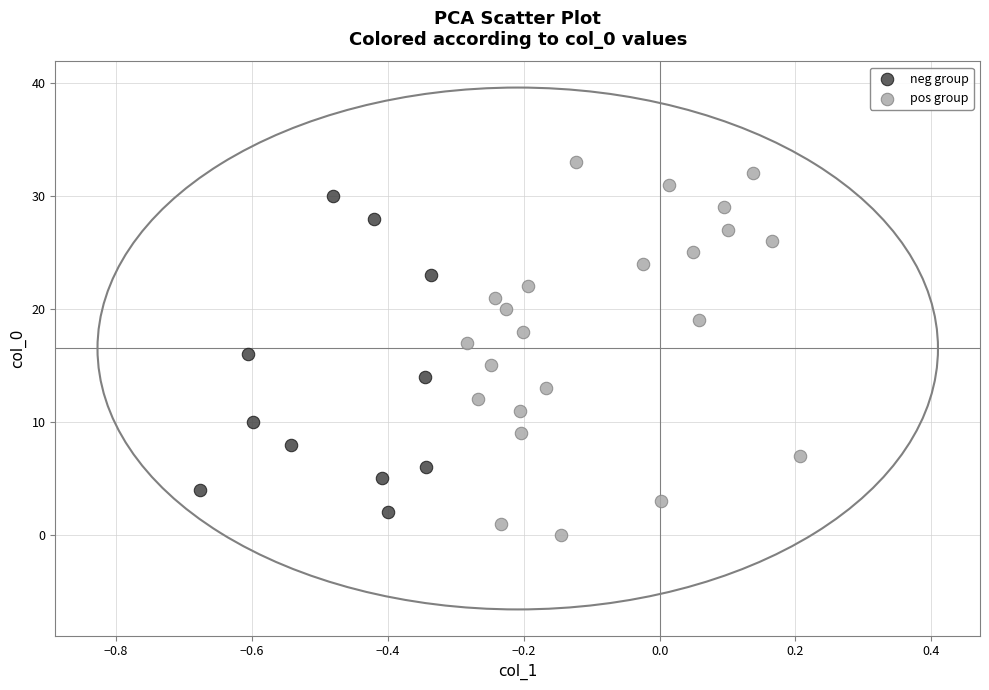

Which series has the largest Y range (max minus min)?

pos group